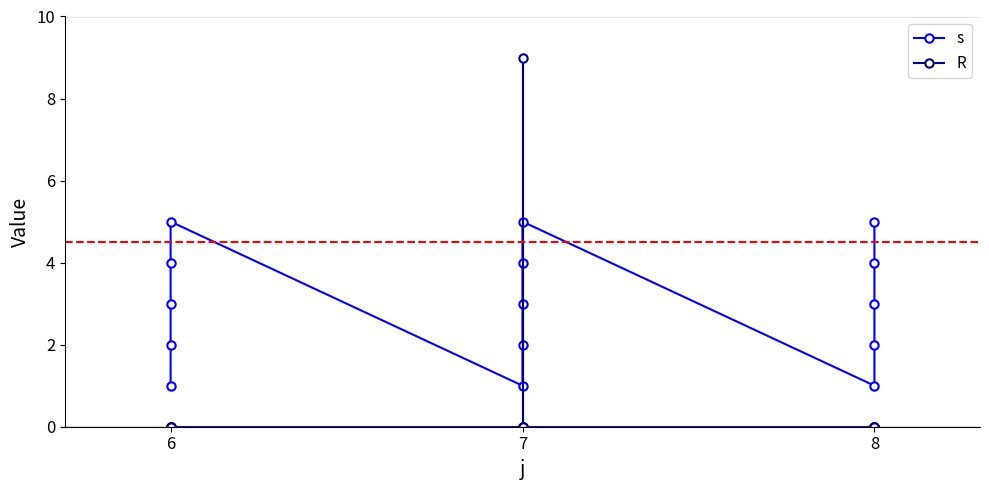

Which series has the largest range (max minus min)?

R